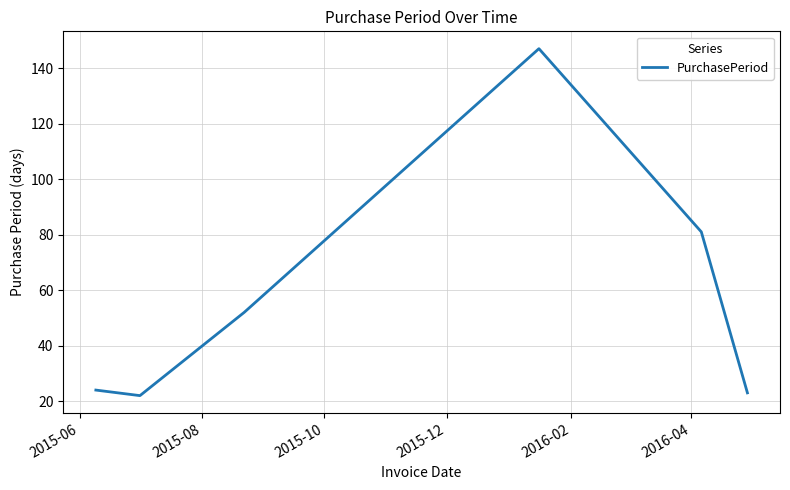

True or false: the data has more than 2 interior local peaks.

False